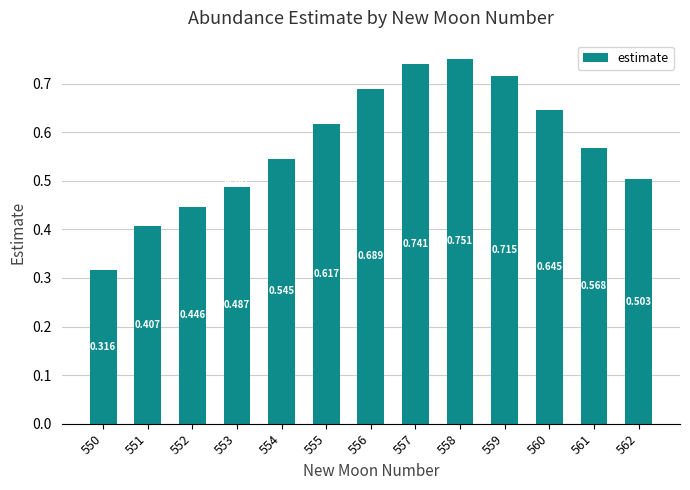

Reading right to left, what are all the values shown in this chart?

0.5	0.6	0.6	0.7	0.8	0.7	0.7	0.6	0.5	0.5	0.4	0.4	0.3